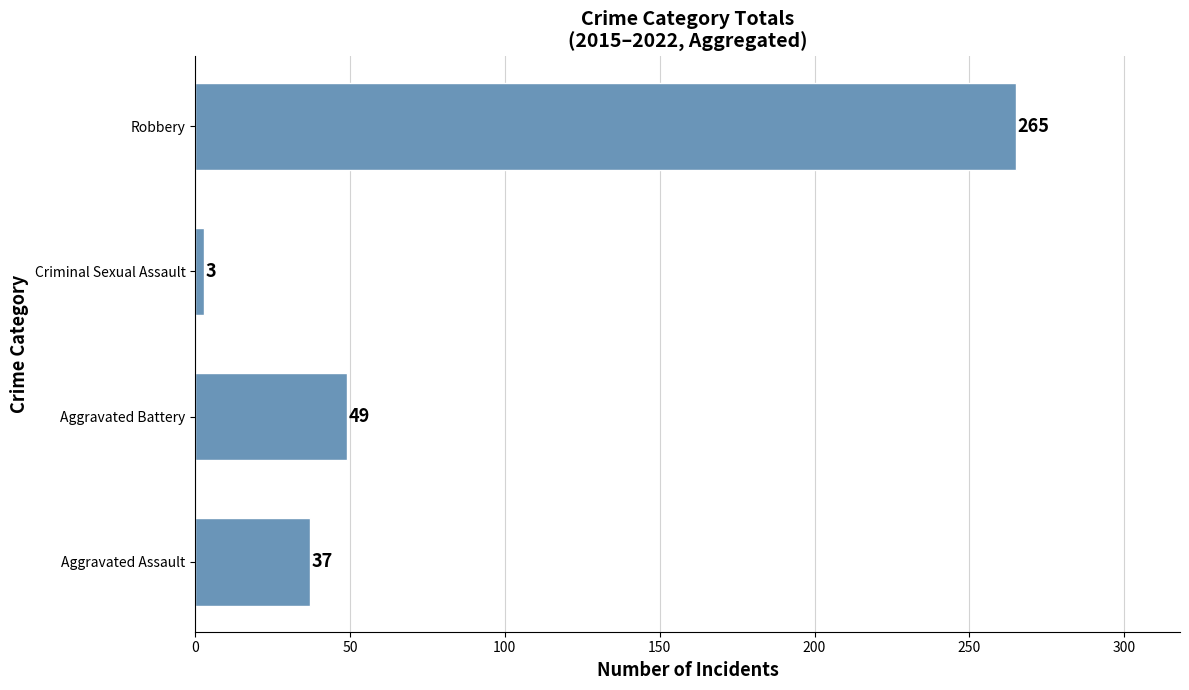

Reading top to bottom, extract all data points from this chart.

Robbery=265	Criminal Sexual Assault=3	Aggravated Battery=49	Aggravated Assault=37